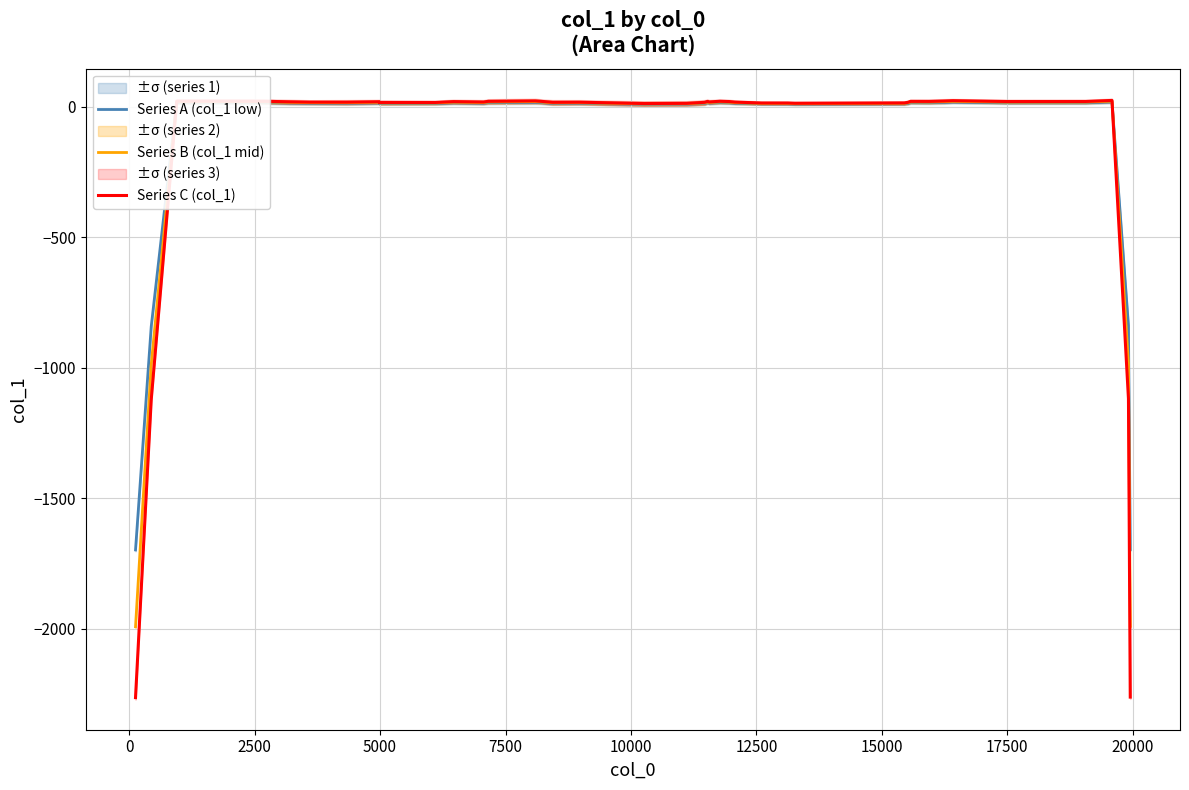

List the series in order of their overall mean, lowest first.

Series C (col_1), Series B (col_1 mid), Series A (col_1 low)